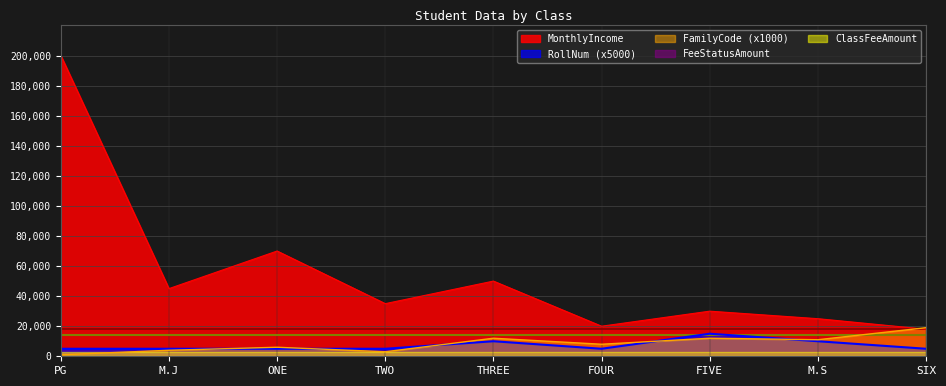

At which label is MonthlyIncome closest to 109000?

ONE